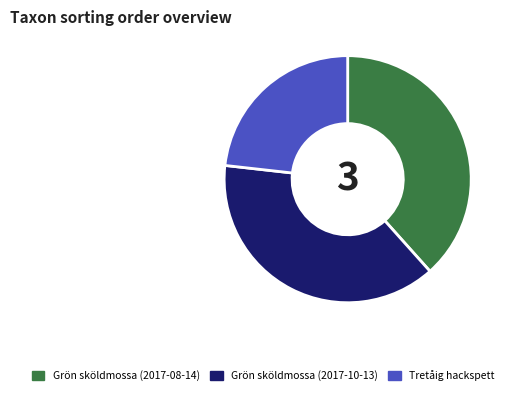

Which category has the smallest portion of the pie?

Tretåig hackspett